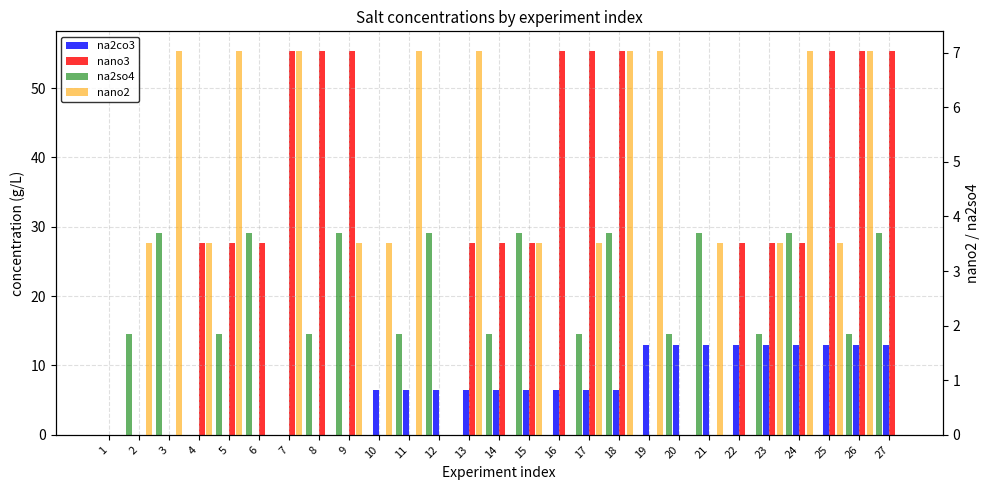

What is the value of the nano2 bar at the 21st from the left?

3.5